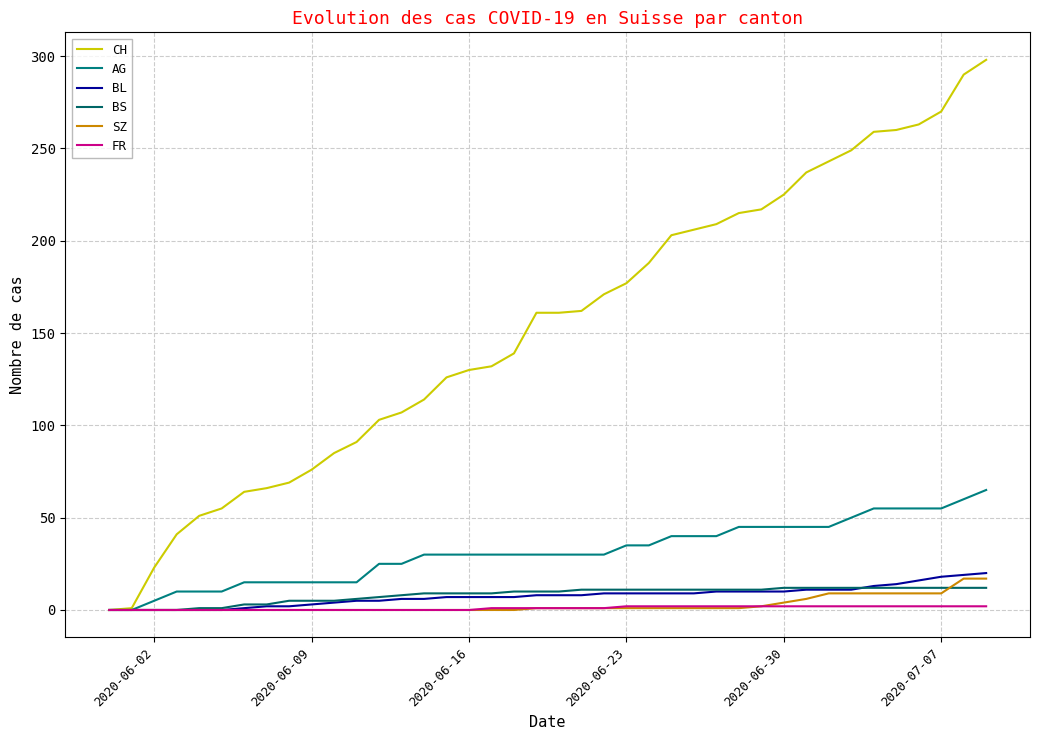

Count the FR values in the range 0 to 2.

40